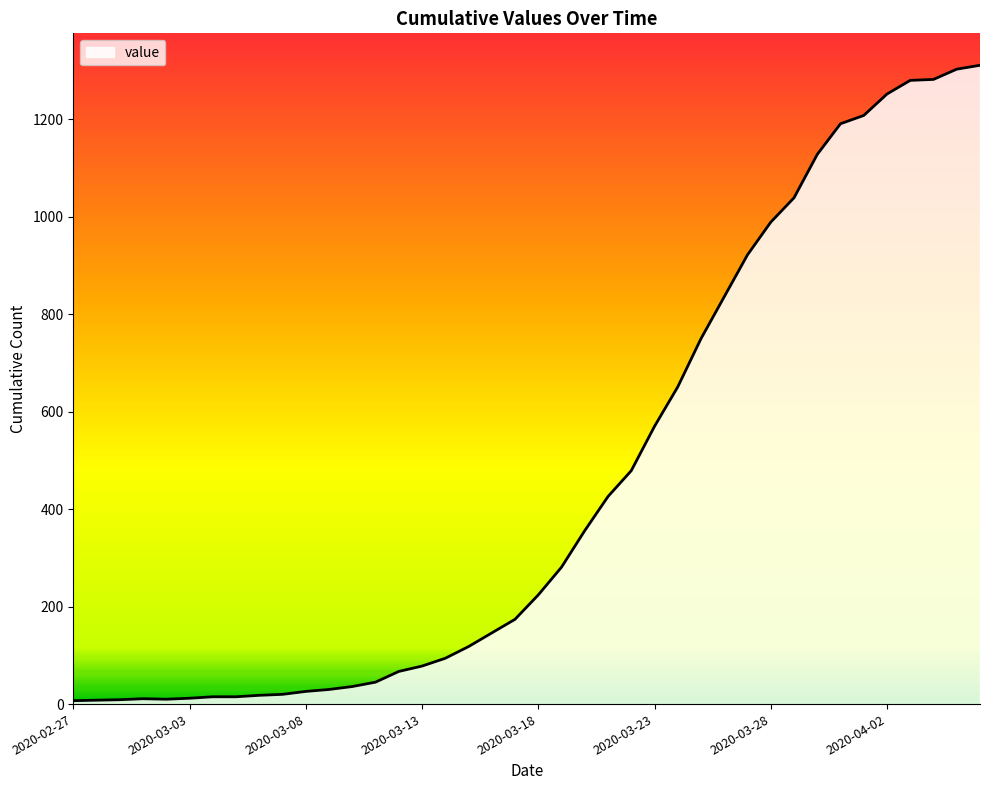

What is the smallest value displayed?

7